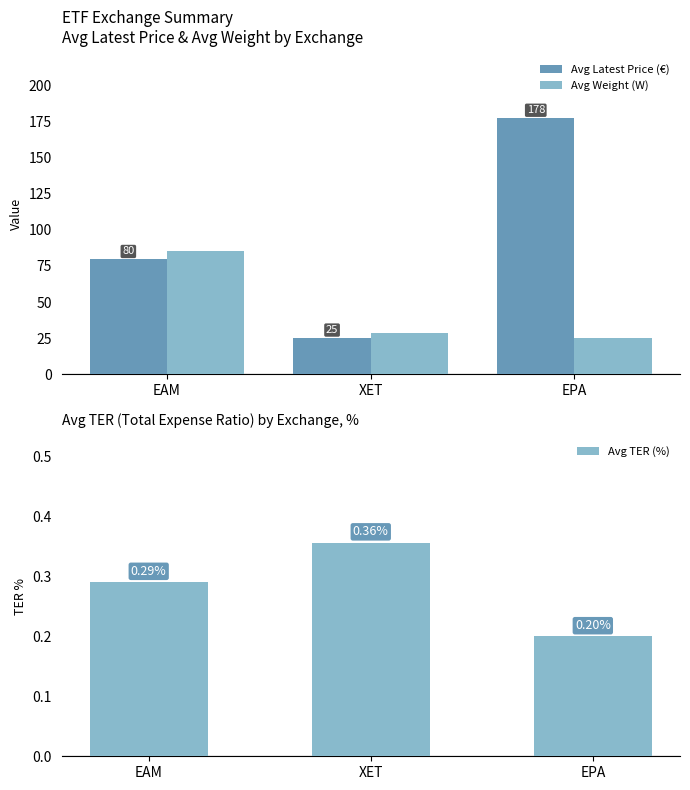

What are all the series names shown in the legend?

Avg Latest Price (€), Avg Weight (W), Avg TER (%)